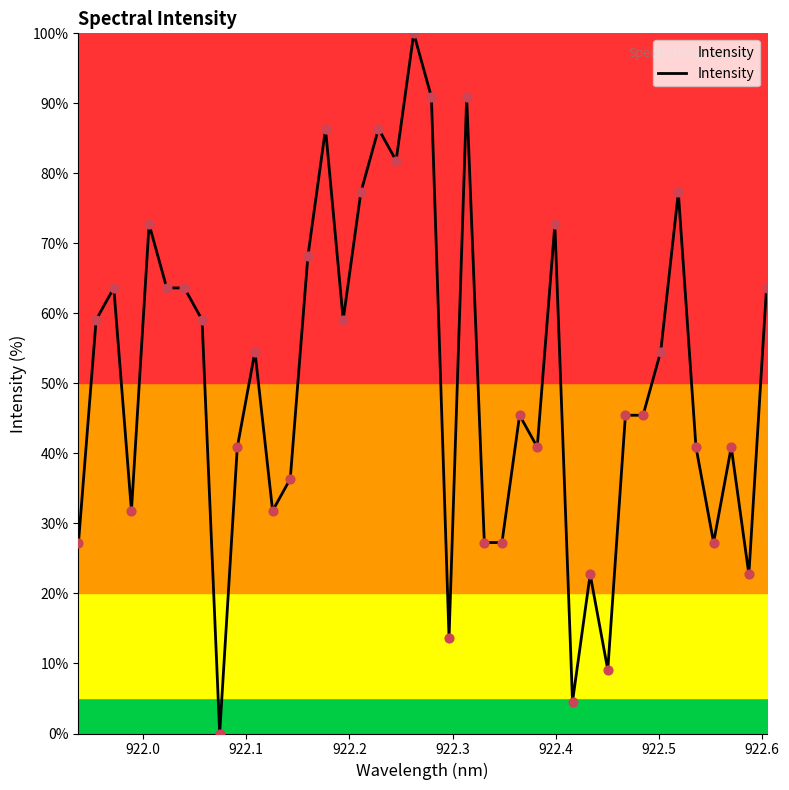

What is the difference between the maximum and minimum values?

100.0